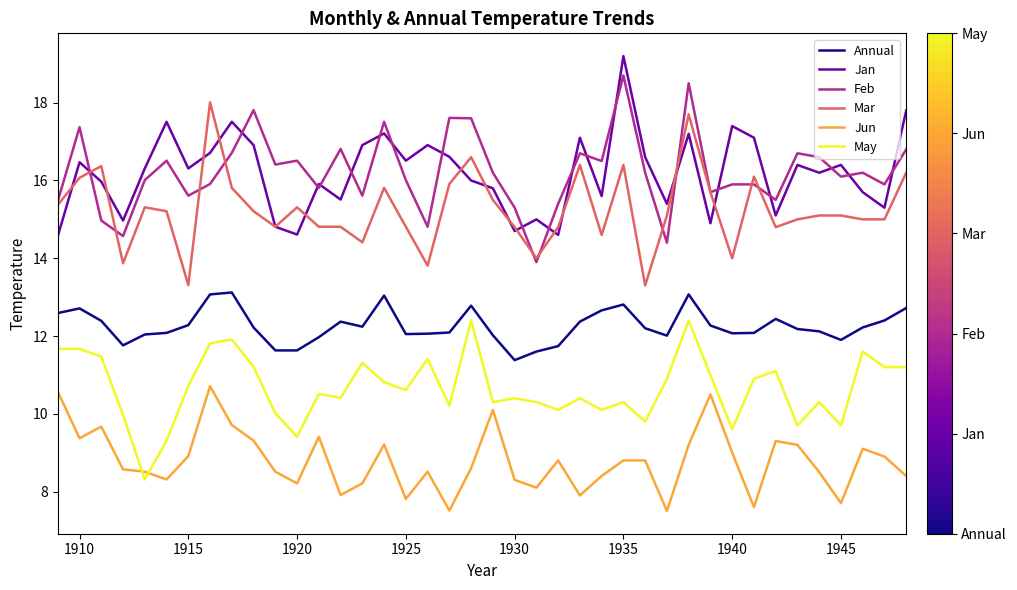

True or false: Annual and Jan intersect in this chart.

False